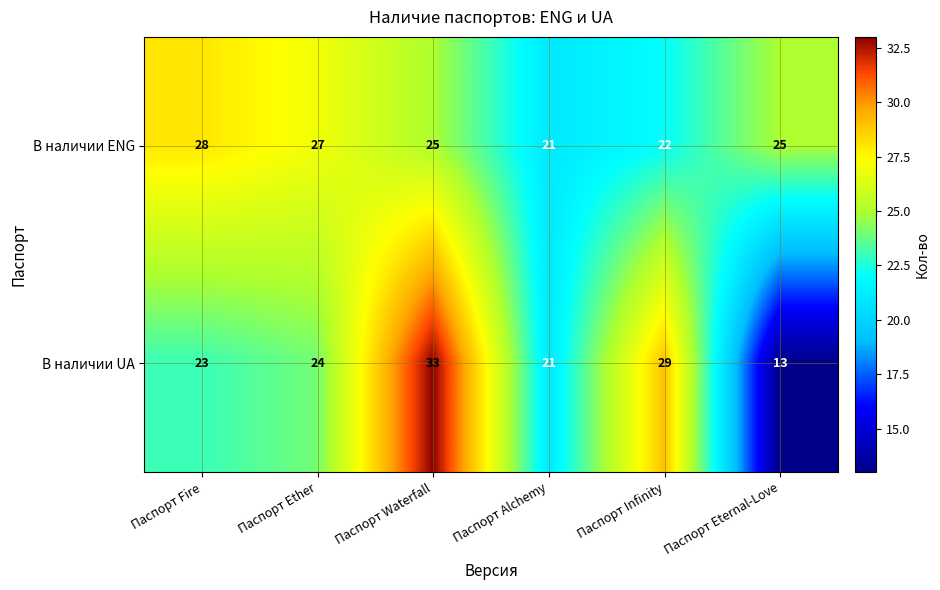

At which category is the sum across all series the highest?

Паспорт Waterfall